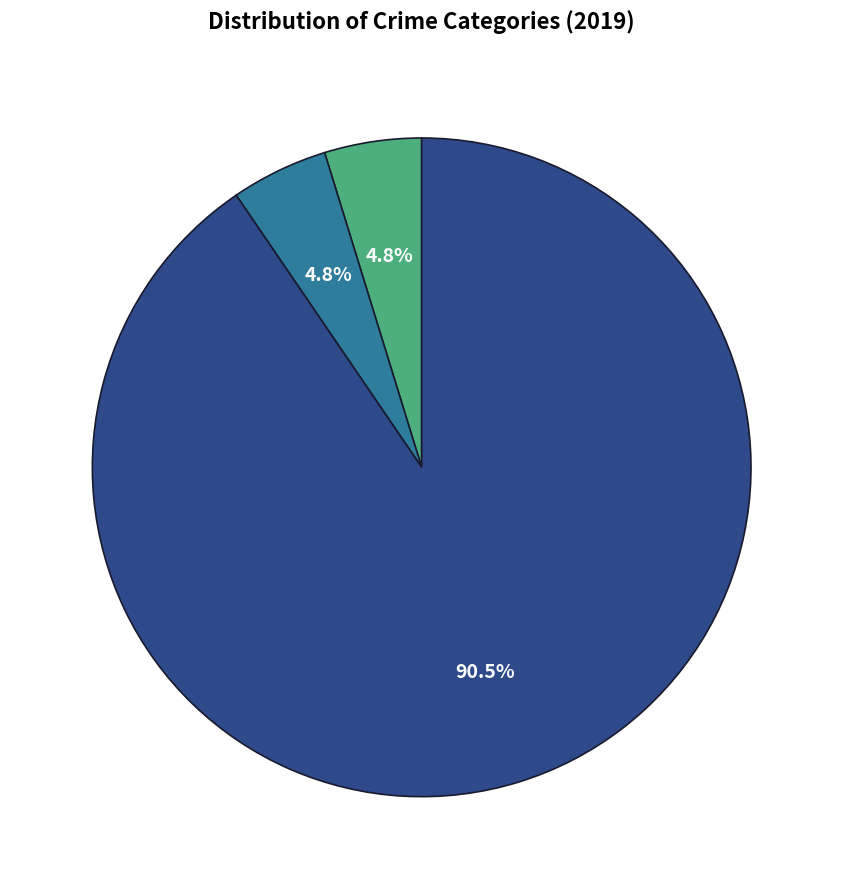

Does any single category account for the majority?

Yes